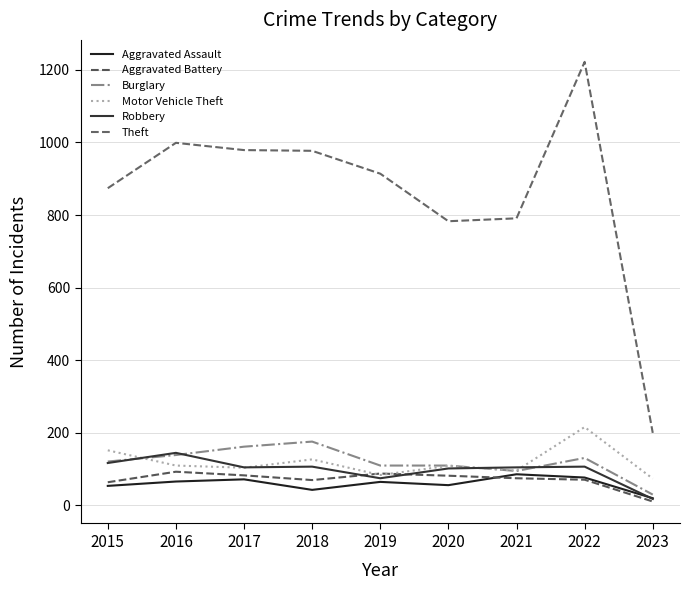

How many interior local peaks does the Aggravated Assault series have?

3